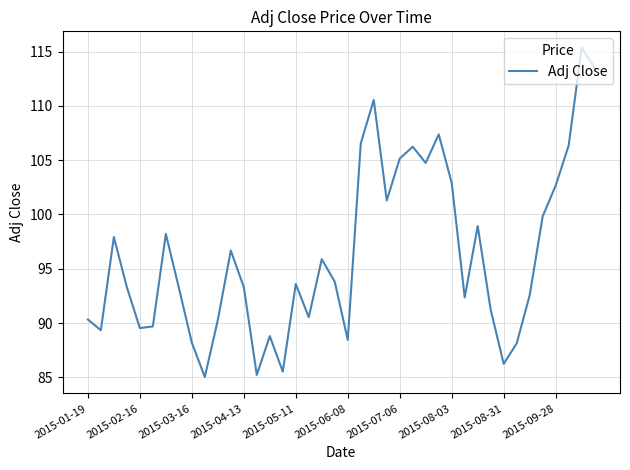

What is the average value?

96.2